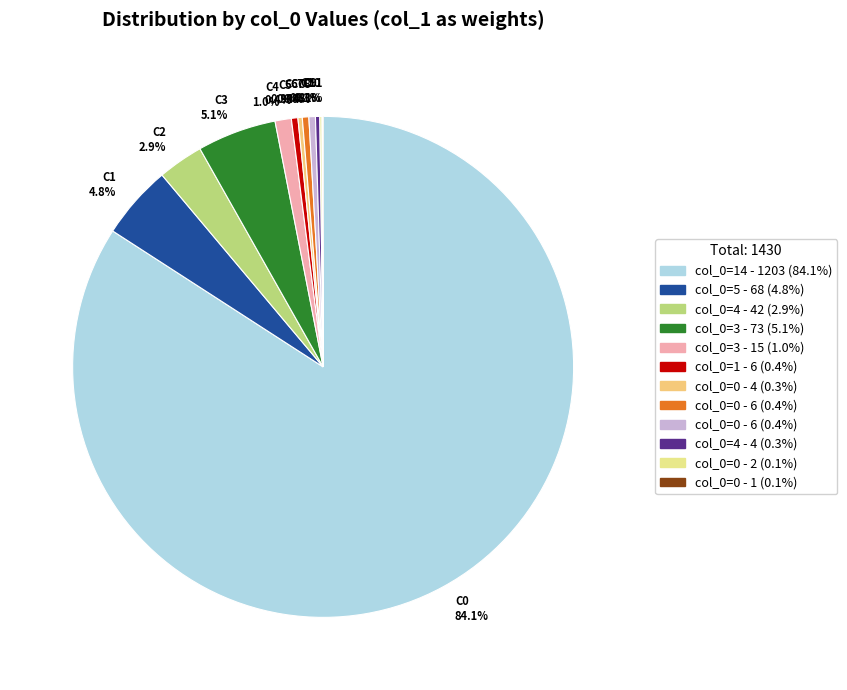

Is there any slice that represents more than half of the pie?

Yes